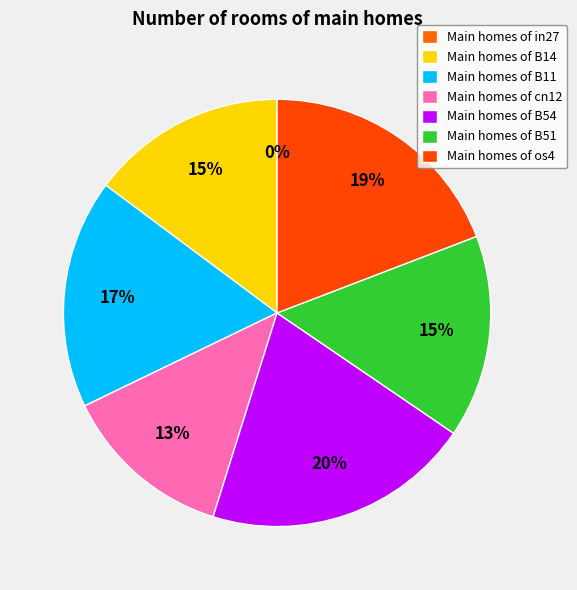

Rank the categories by value from highest to lowest.

B54, os4, B11, B51, B14, cn12, in27